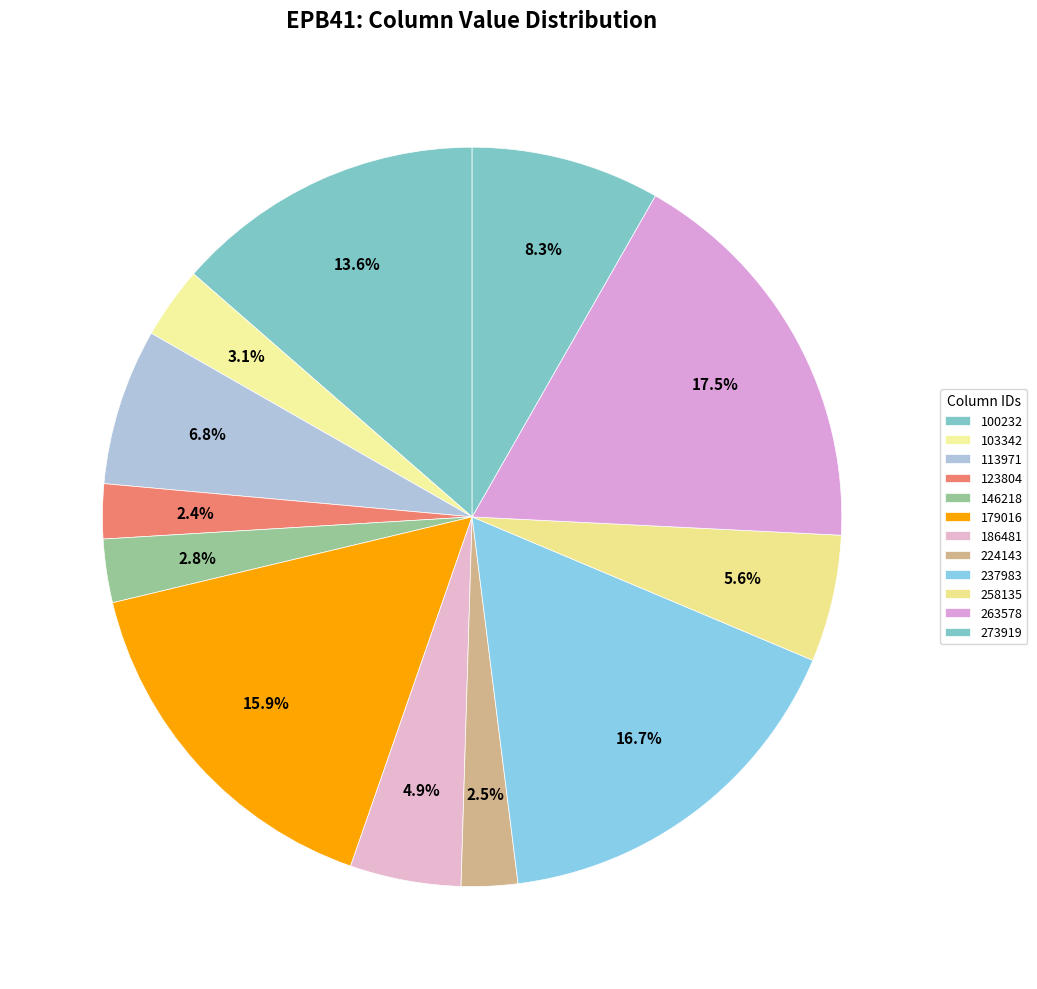

How many slices are in this pie chart?

12